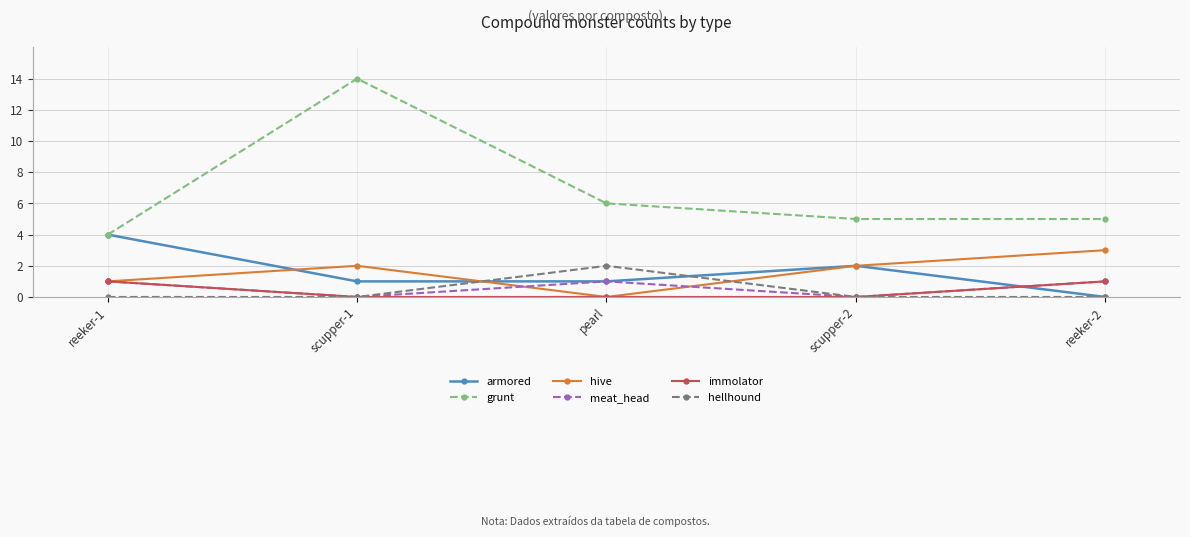

True or false: grunt and immolator cross at least once.

False